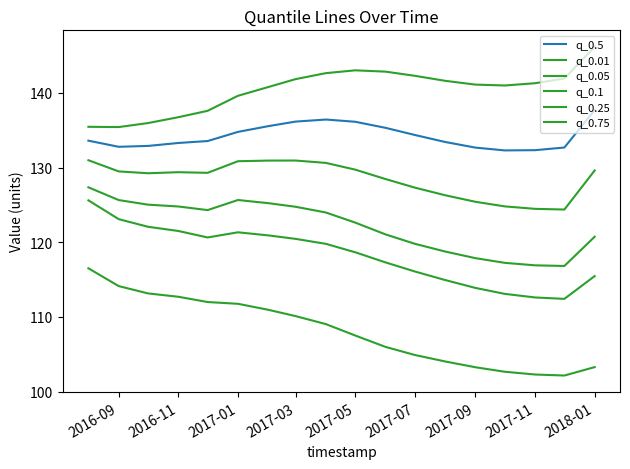

True or false: q_0.1 and q_0.75 cross at least once.

False